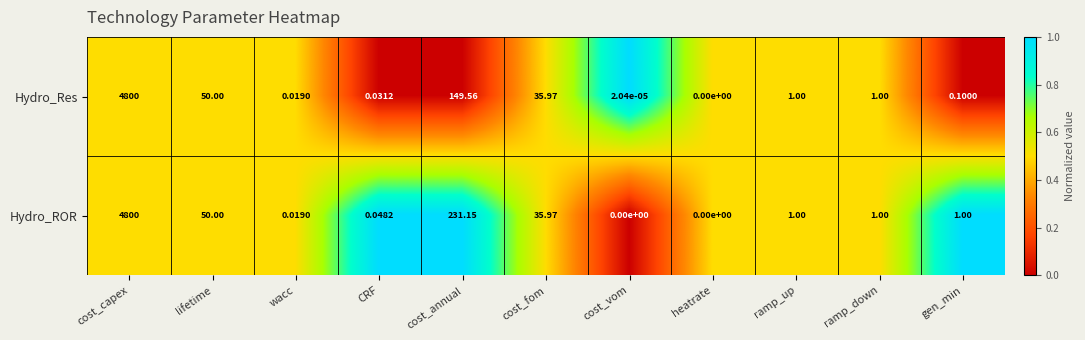

Is the value of Hydro_ROR at heatrate greater than the value of Hydro_Res at cost_fom?

No